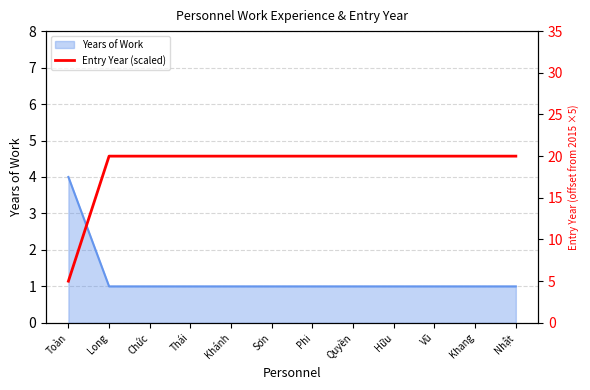

True or false: the data shows 35 at Khánh.

False